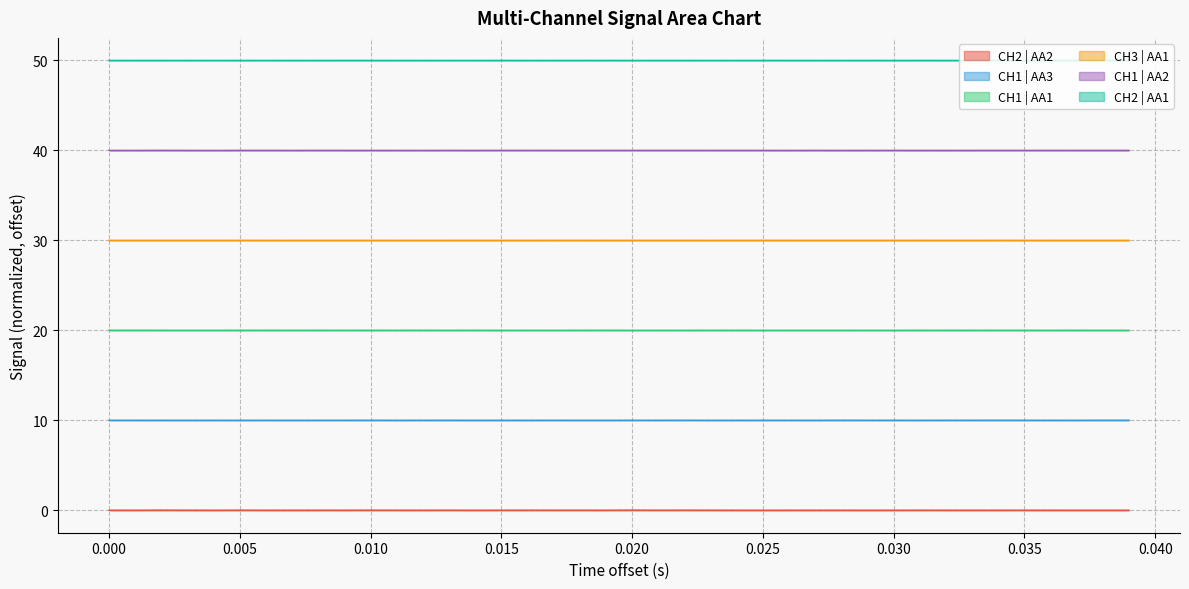

Which series has the largest total across all categories?

CH2 | AA1